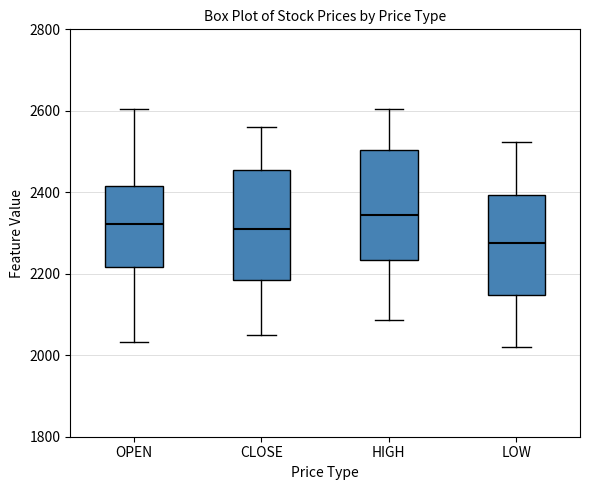

Which box's median line is the lowest?

LOW